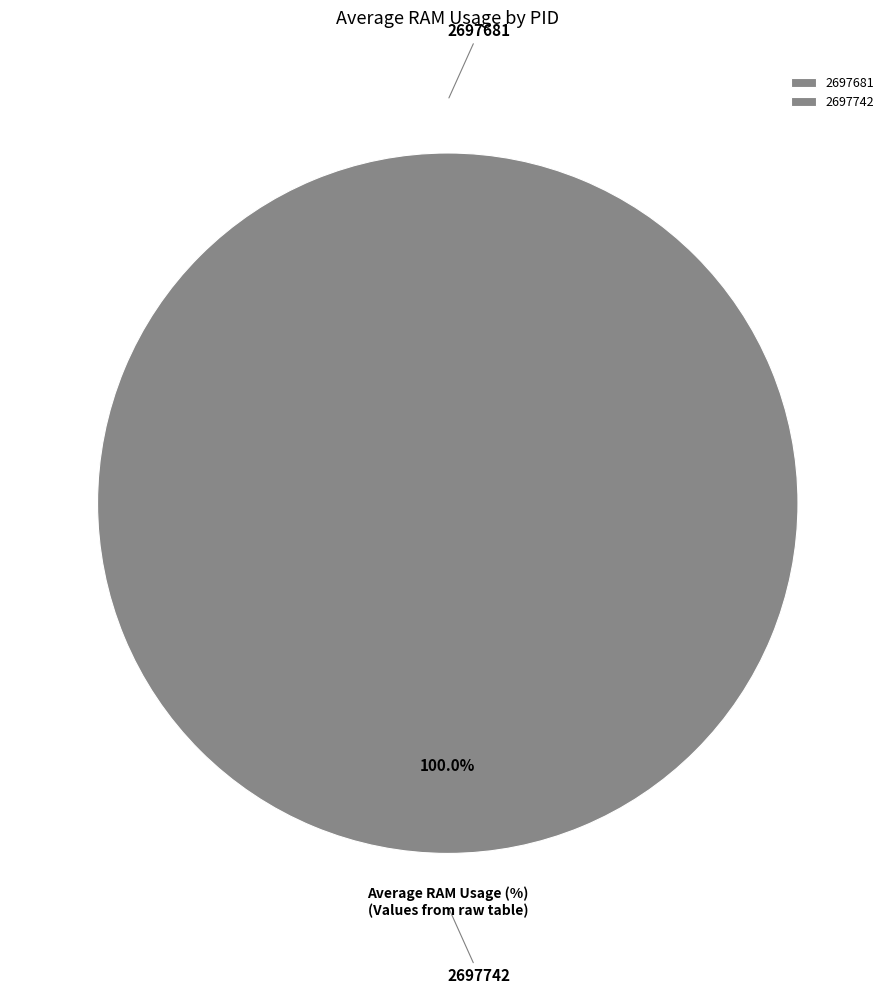

To the nearest percent, what is the average slice percentage?

50%